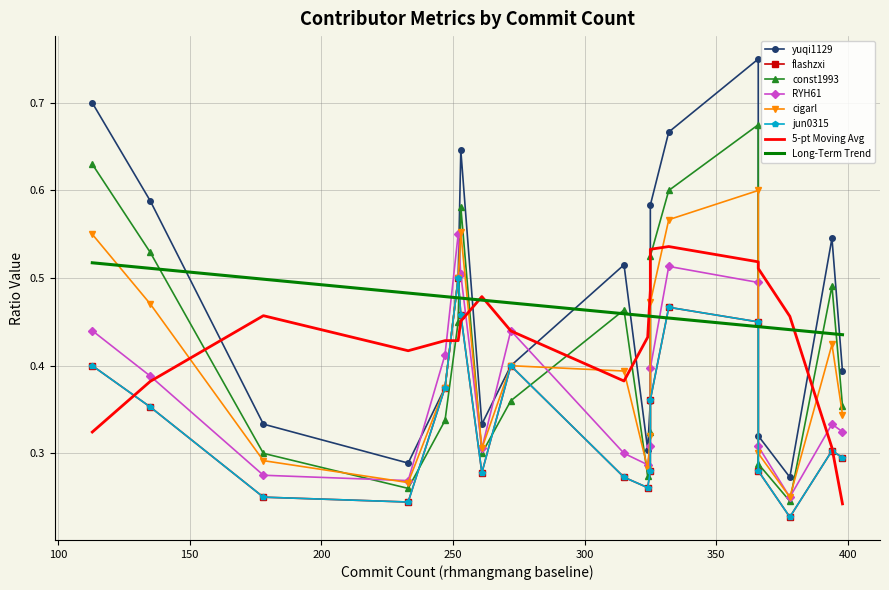

How many lines are shown in the chart?

6